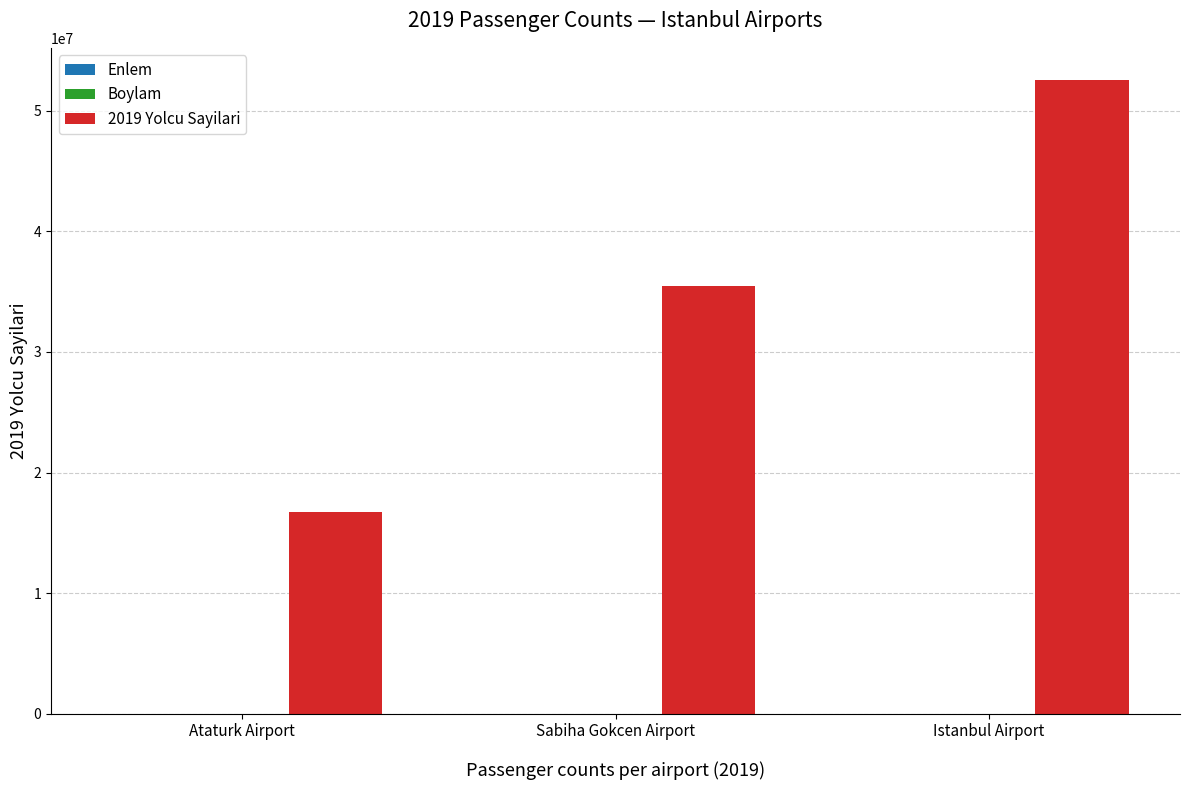

What is the maximum value for 2019 Yolcu Sayilari?

52578008.0